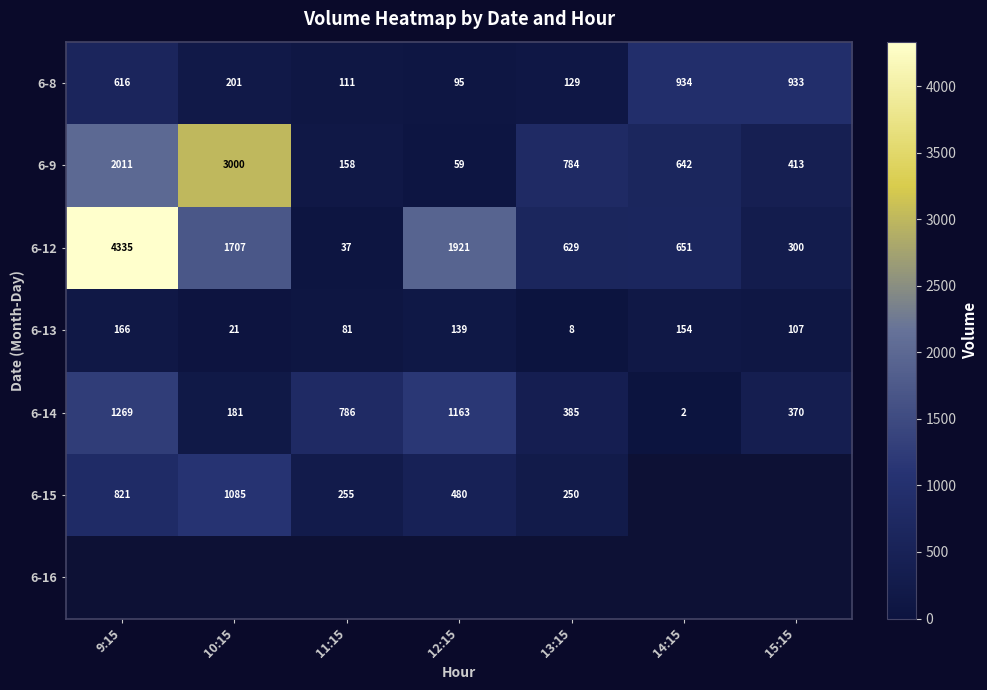

Where is 6-13 nearest to the value 87?

11:15